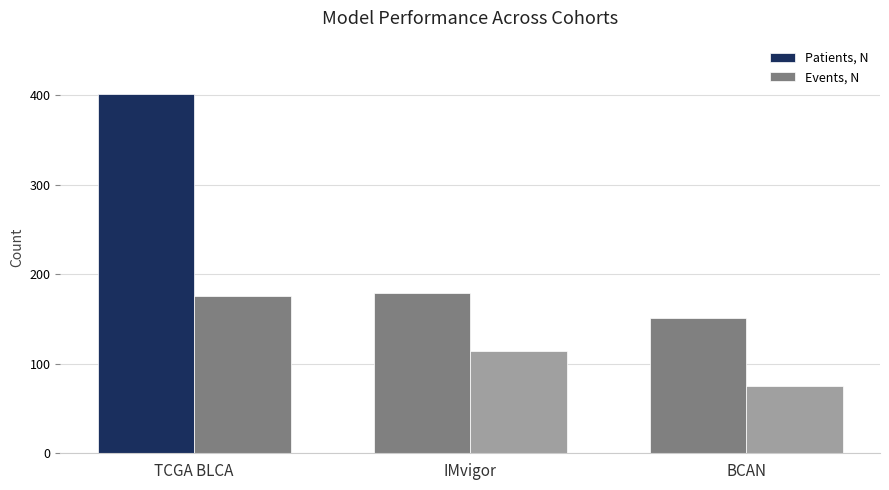

Does the chart contain any negative values?

No